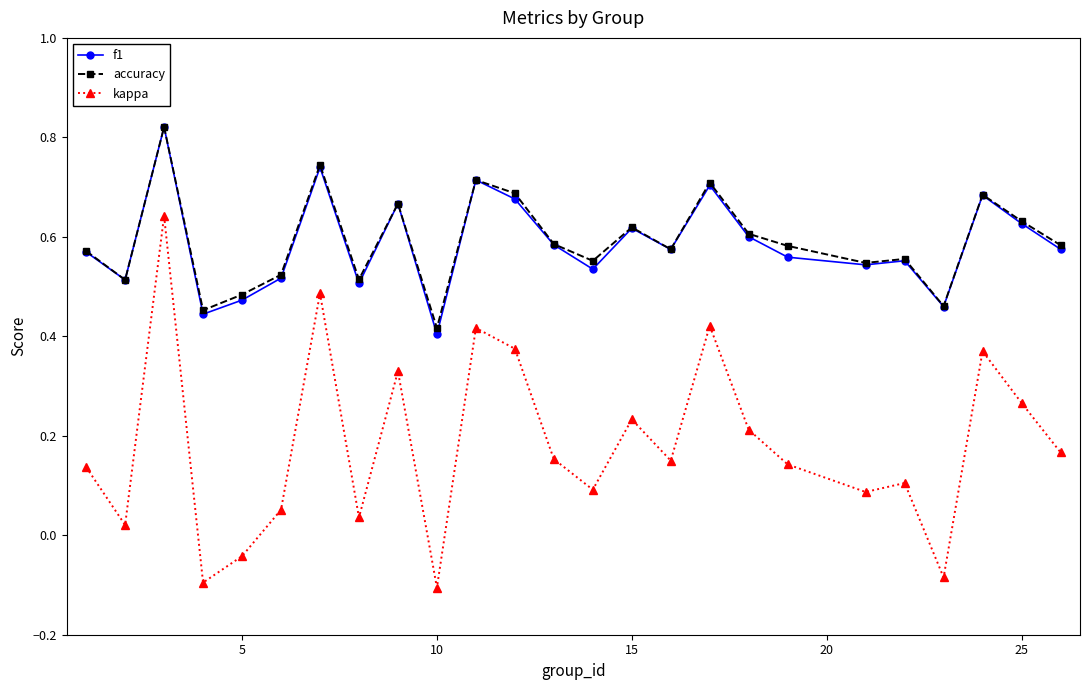

At how many categories does at least one series exceed 0?

25